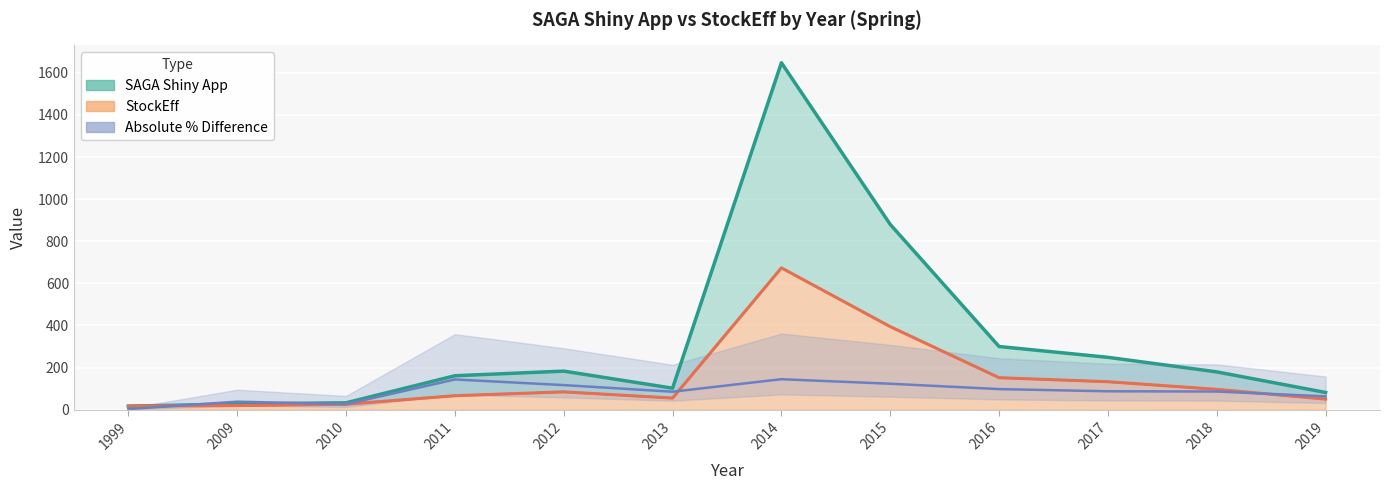

True or false: StockEff has more than 2 interior local peaks.

False